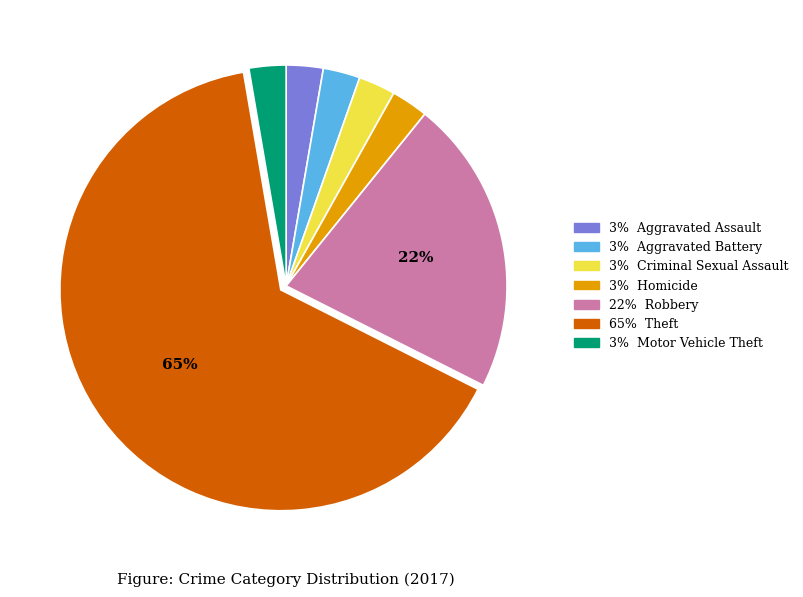

Is there a majority slice in this chart?

Yes